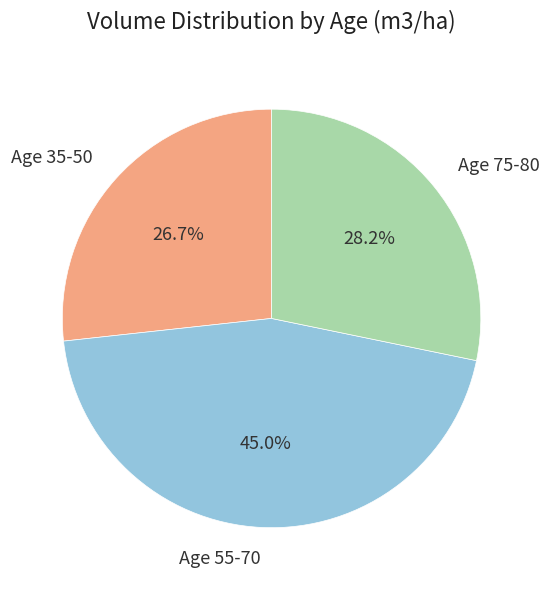

How much of the chart is everything except Age 55-70?

55.0%